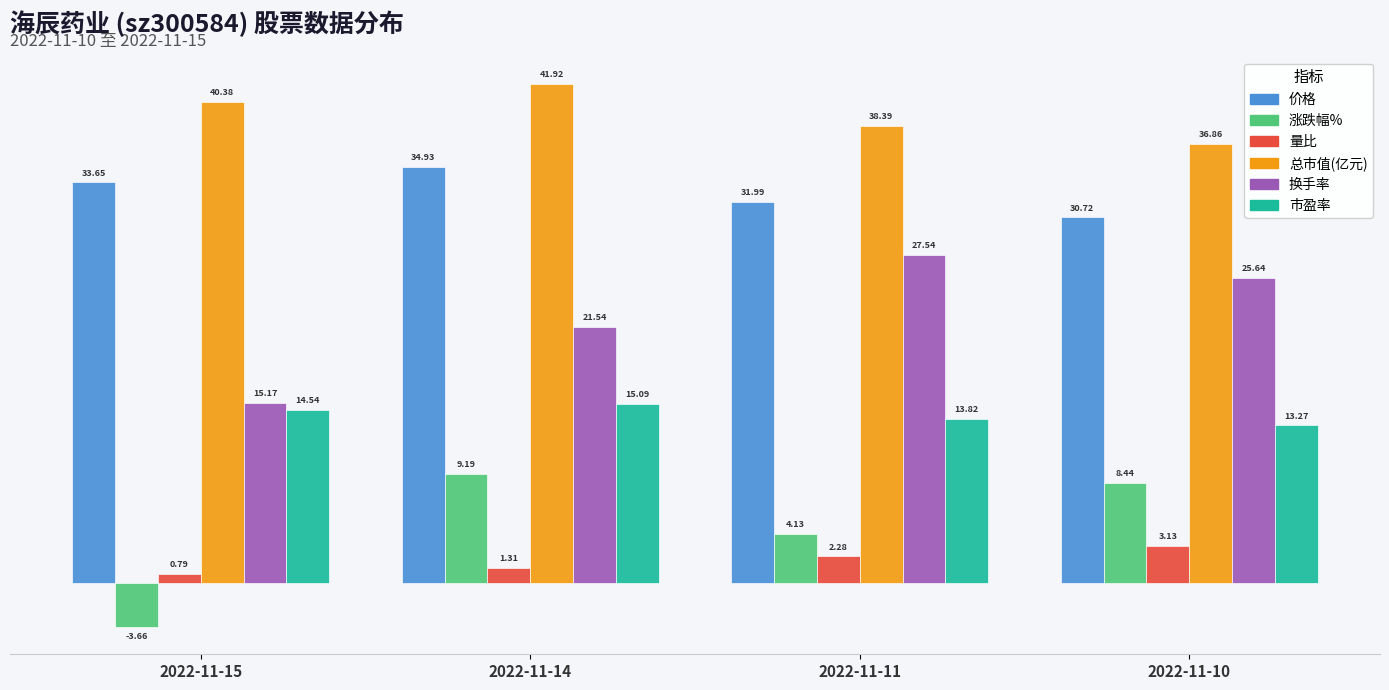

List the series in order of their peak value, highest first.

总市值(亿元), 价格, 换手率, 市盈率, 涨跌幅%, 量比